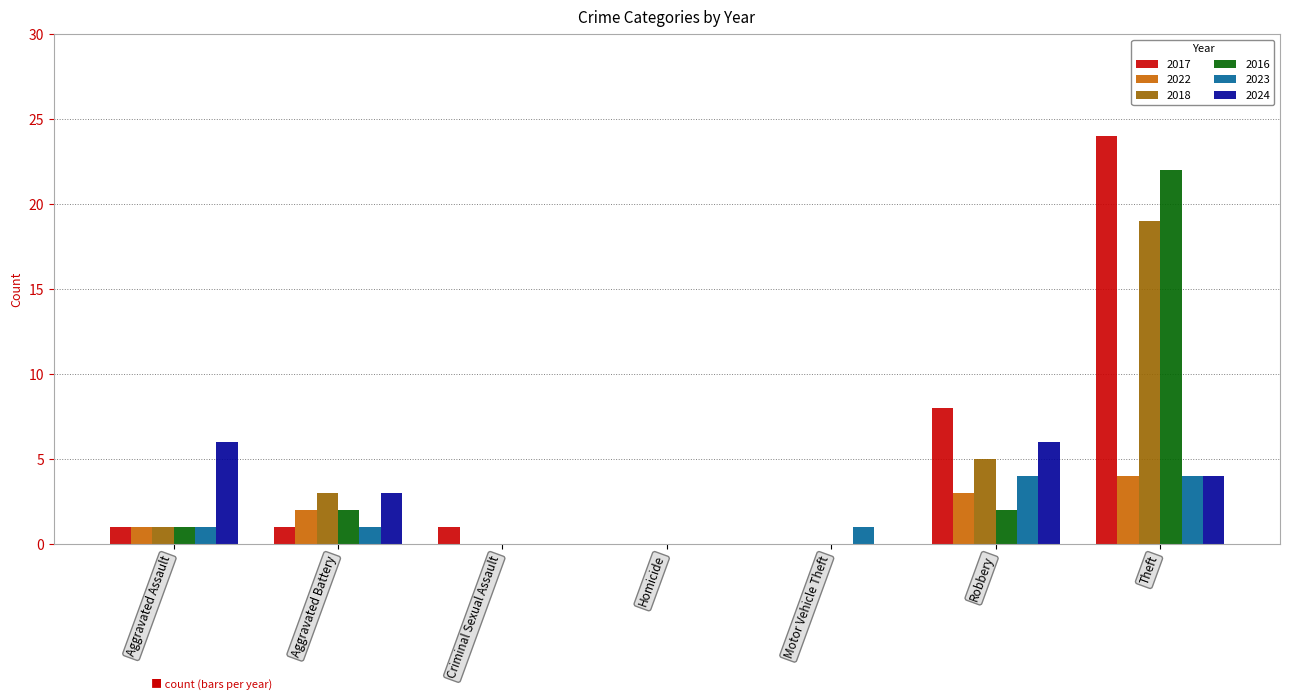

Count the number of data series in this chart.

6